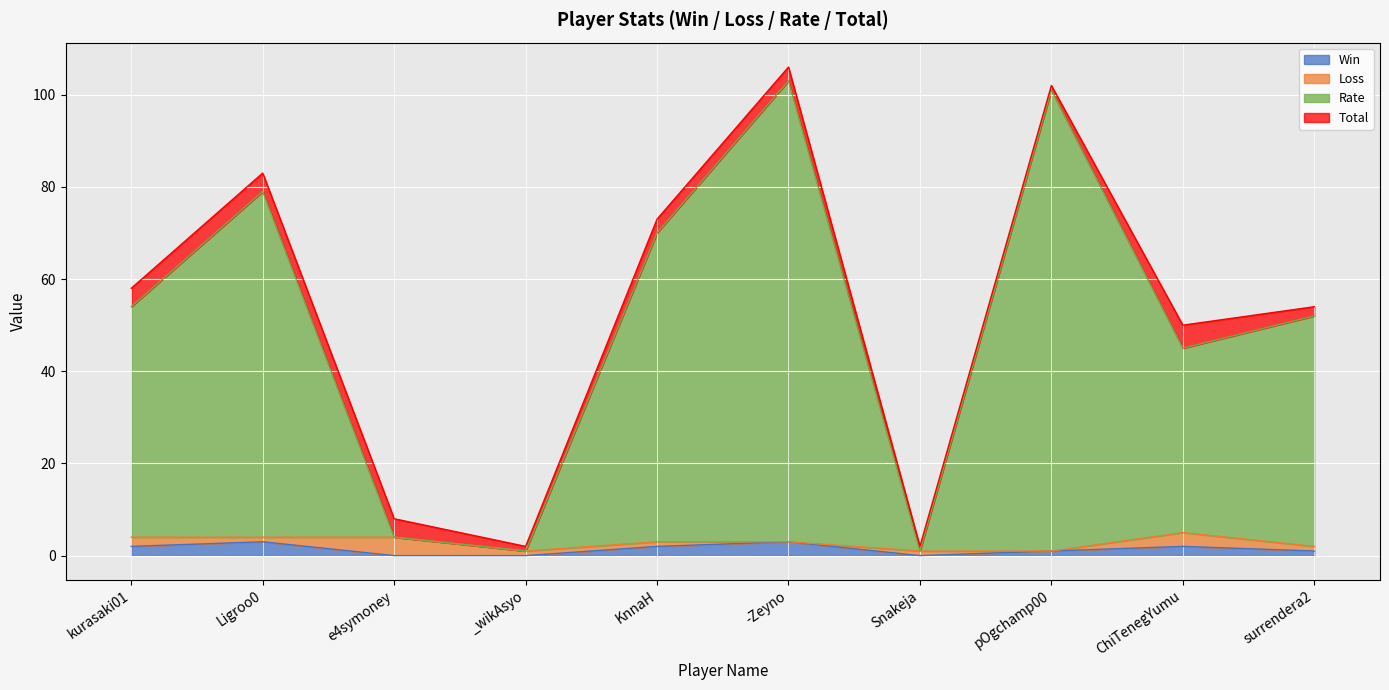

At which category does Win reach its first local peak?

Ligroo0